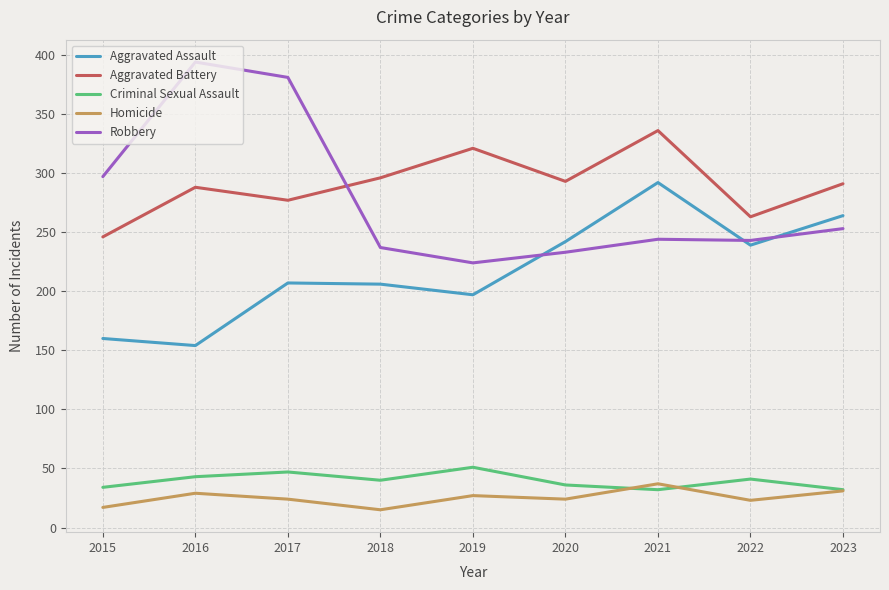

True or false: Aggravated Battery has more than 0 points higher than both neighbors.

True